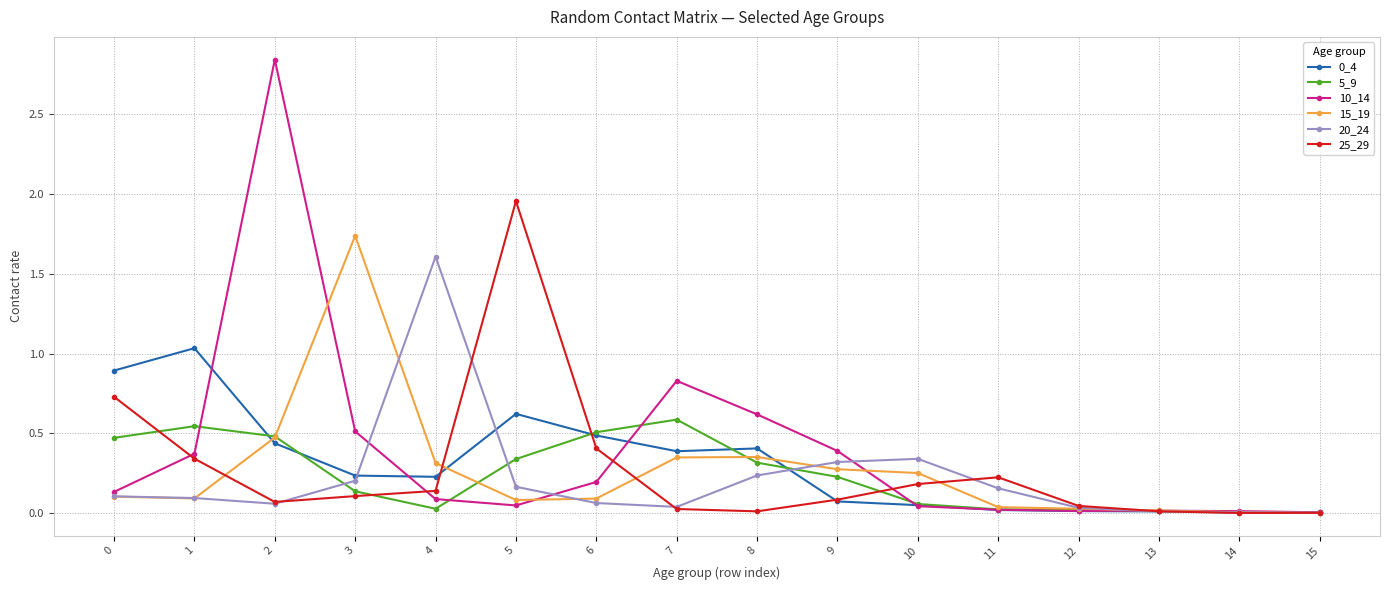

Does the chart display data point markers on the line(s)?

Yes